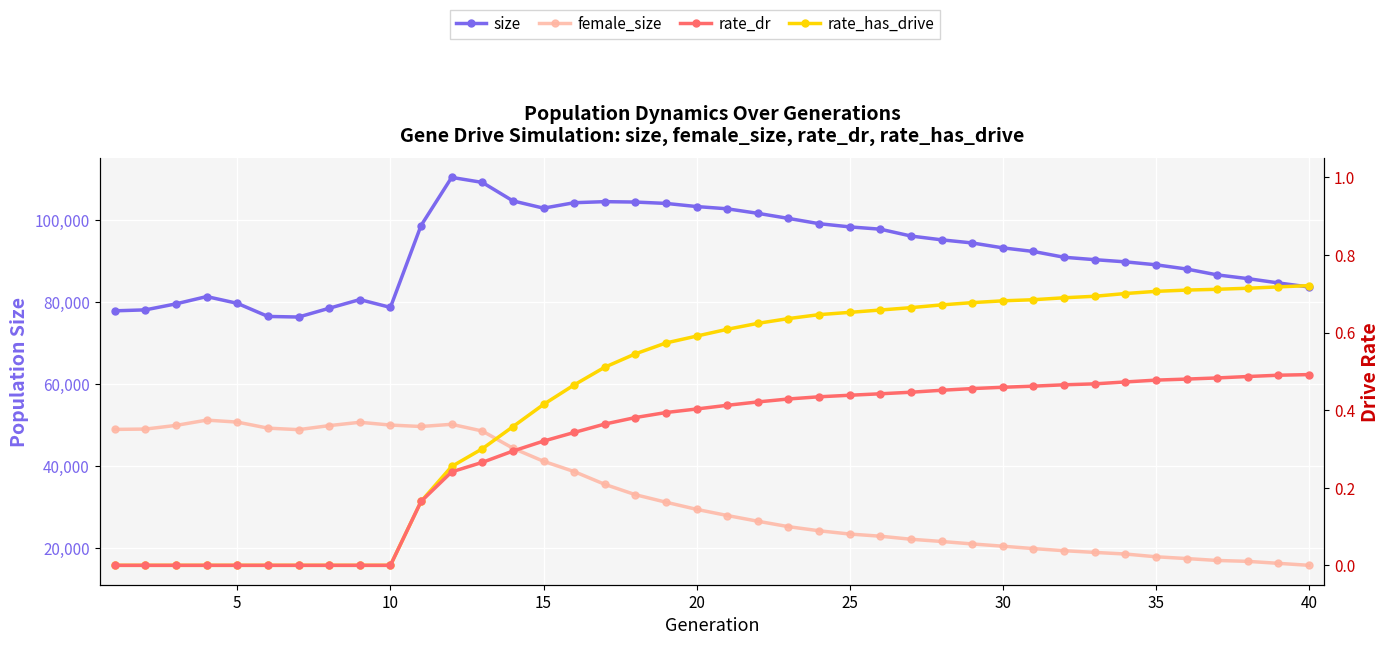

True or false: female_size and rate_has_drive cross at least once.

False